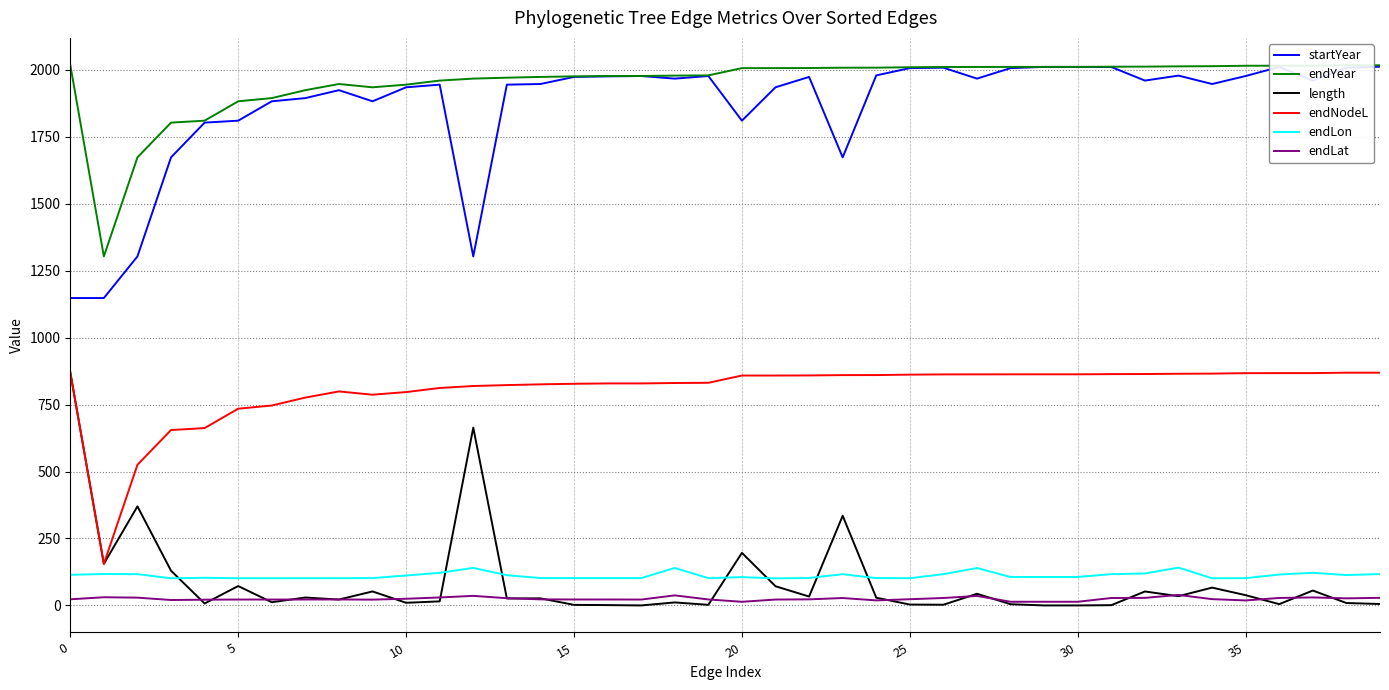

What is the difference between the maximum and minimum values in the endYear series?

715.1